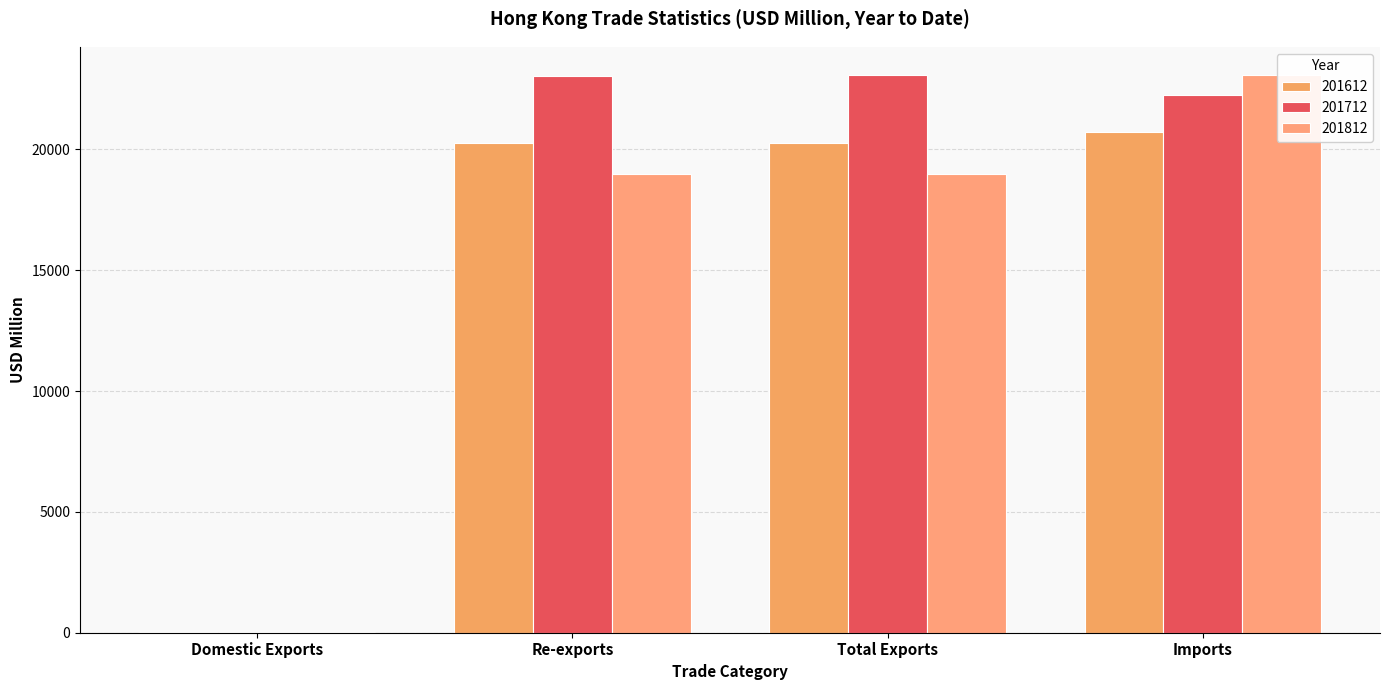

What is the difference between the 201812 values at Imports and Total Exports?

4094.6